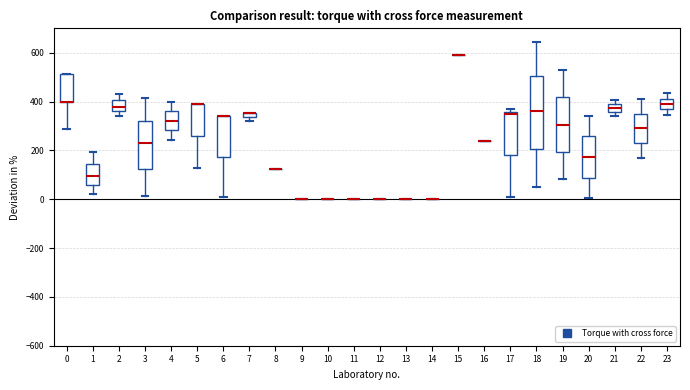

Where does the lower whisker of the box at x = 4 end on the y-axis? The values are not printed on the chart, so give them approximately, as read against the axis.

240